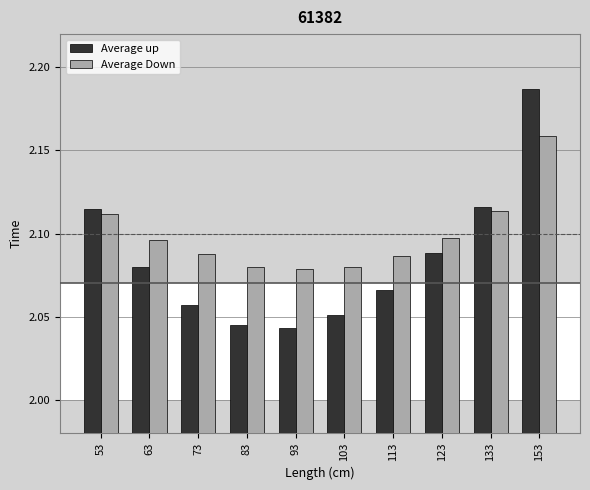

At how many categories does at least one series exceed 2?

10